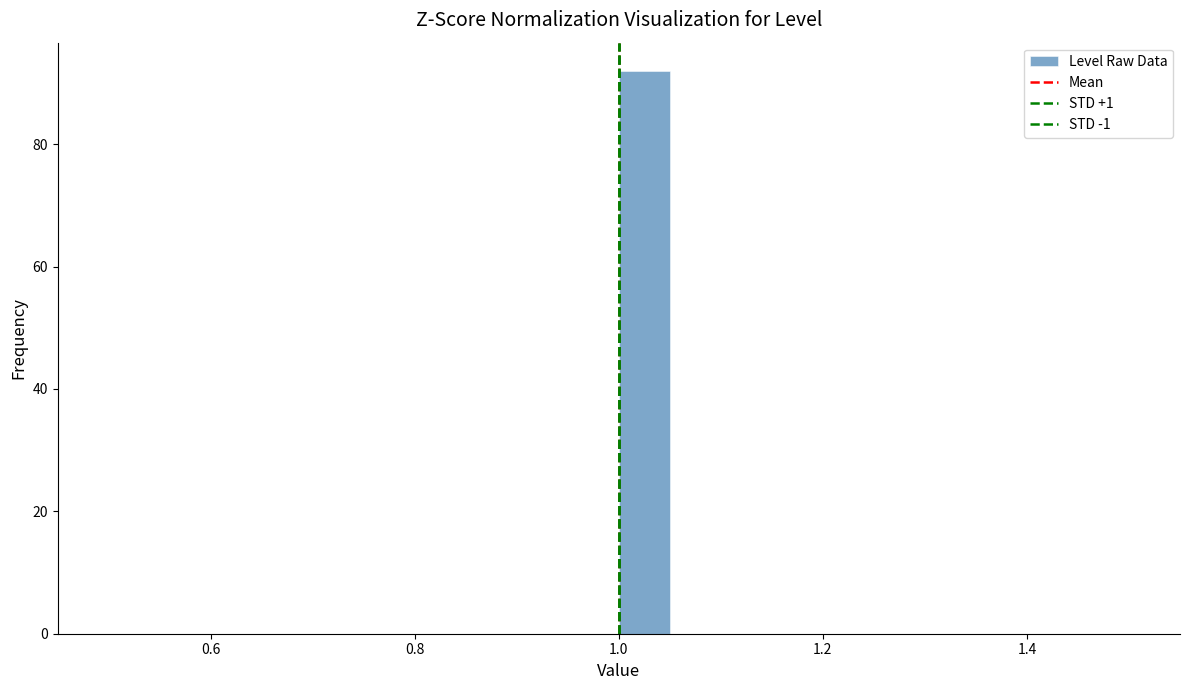

Read against the x-axis, roughly where is the centre of the tallest bar?

1.02